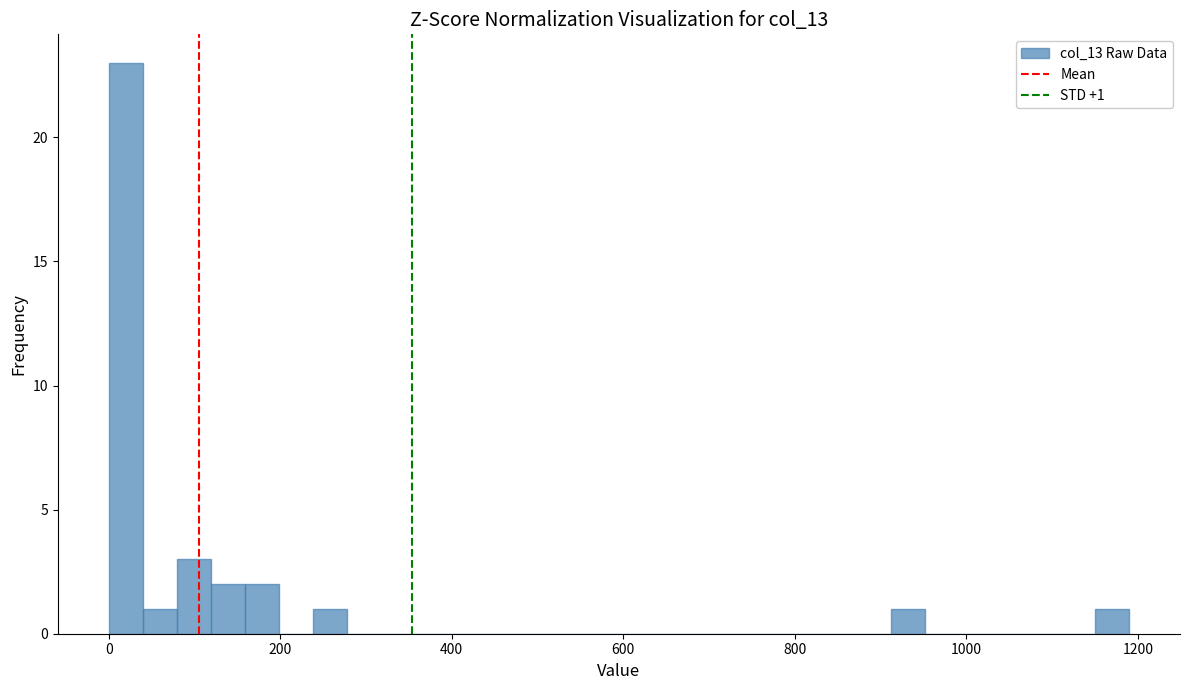

Around what value on the x-axis is the tallest bar? Give the approximate position of its centre, as read against the axis.

20